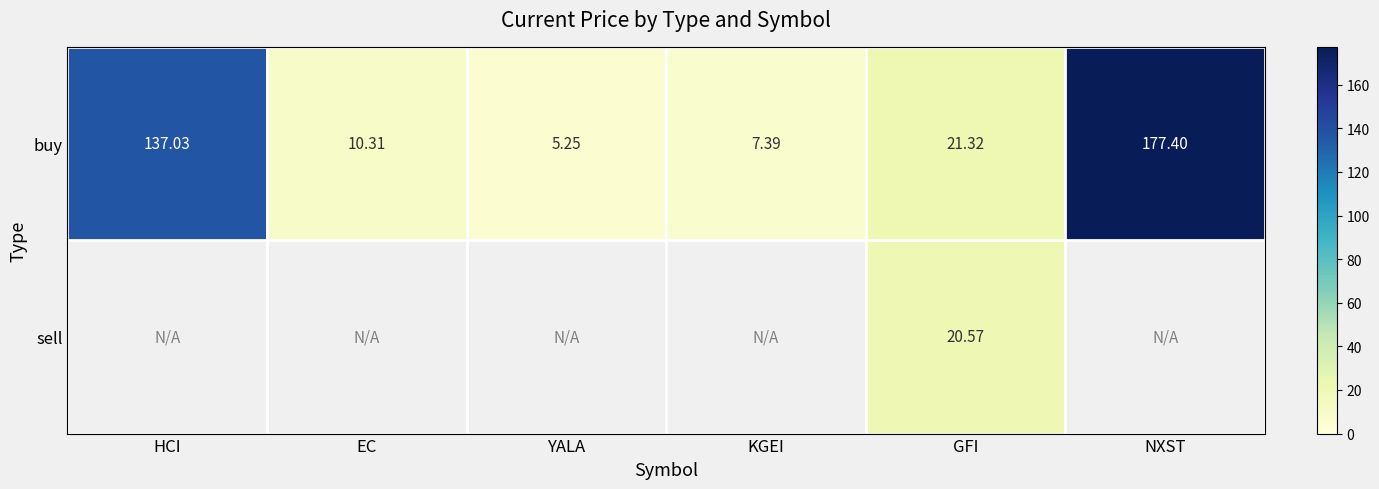

Which category has the lowest value in the buy series?

YALA